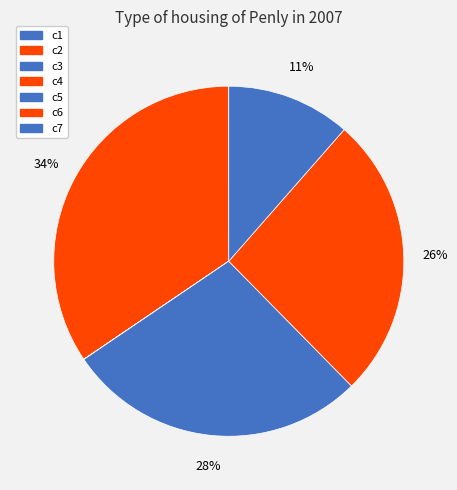

To the nearest percent, what portion does c7 represent?

11%